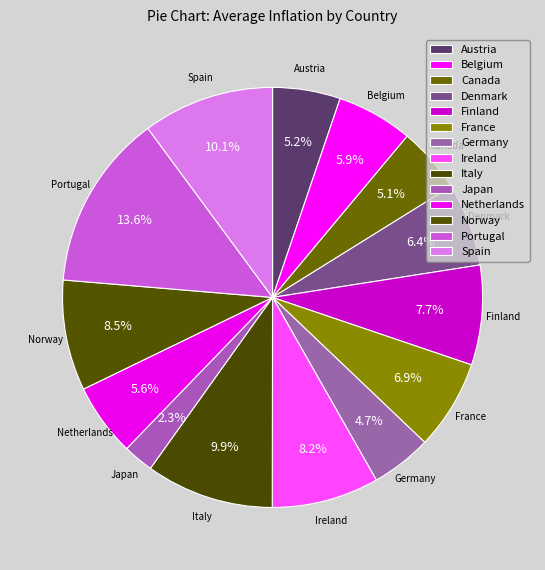

Count the number of slices in the pie.

14